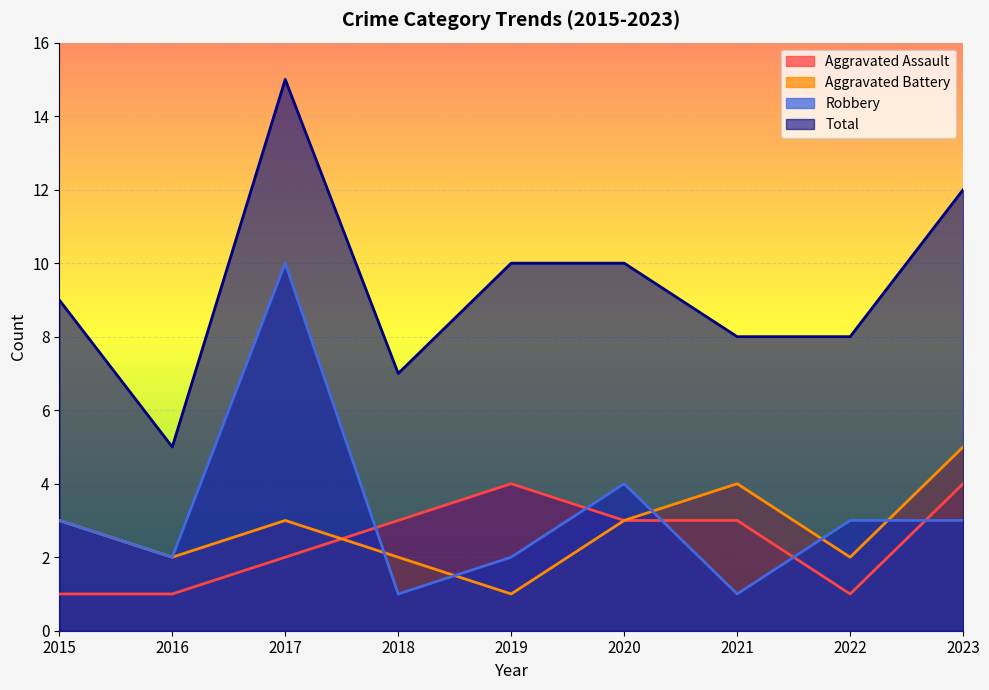

Which has a higher value, 2017 or 2018?

2018